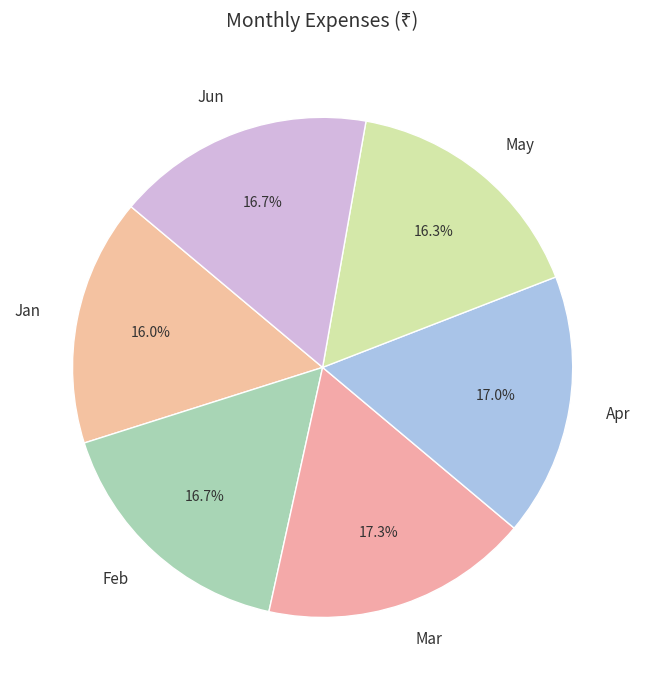

To the nearest percent, what portion does Jun represent?

17%